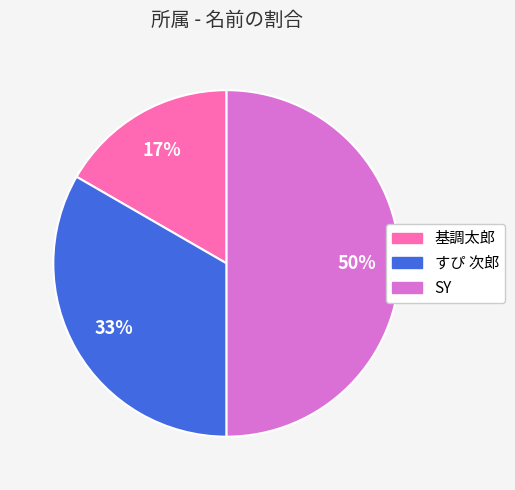

Which slice is the largest?

SY